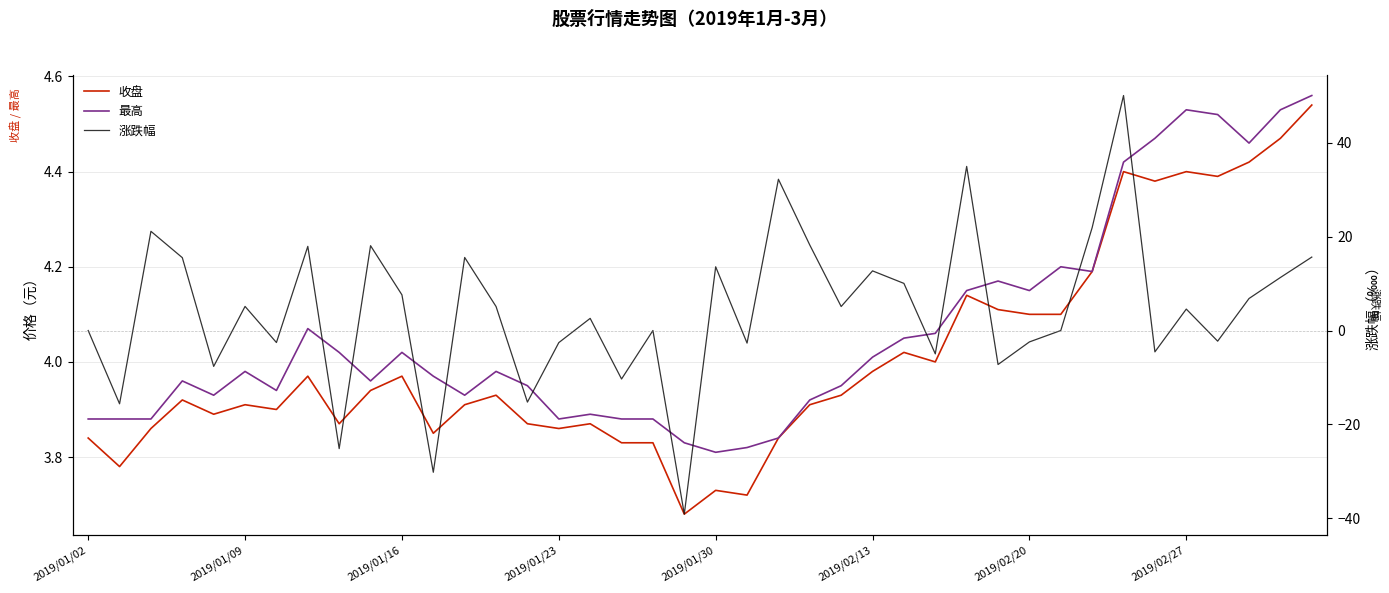

Between which two adjacent categories do 涨跌幅 and 收盘 first intersect?

2019/01/09 and 2019/01/16